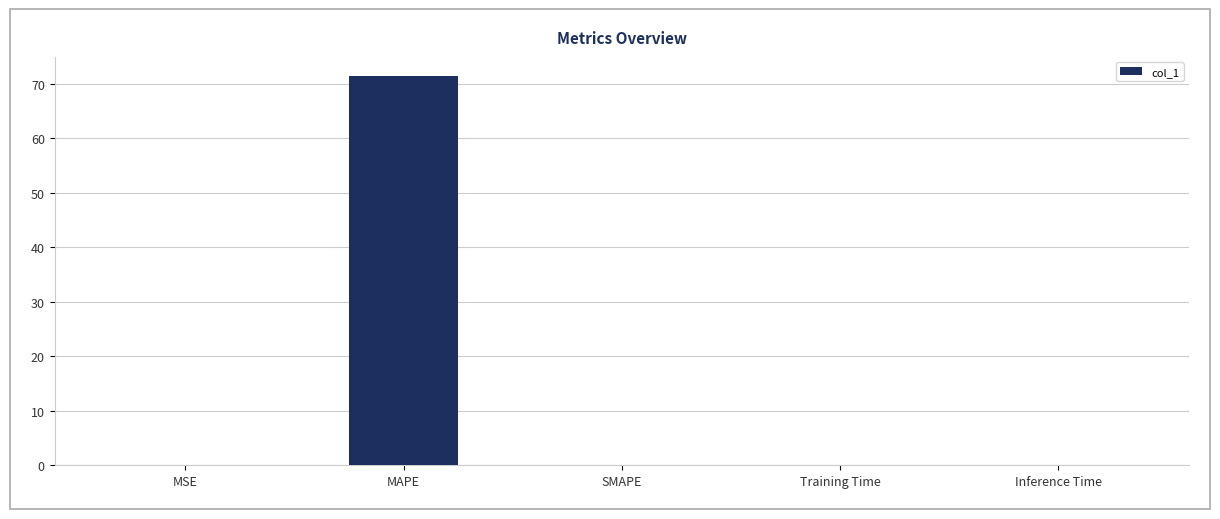

What is the sum of the values at MAPE and MSE?

71.4